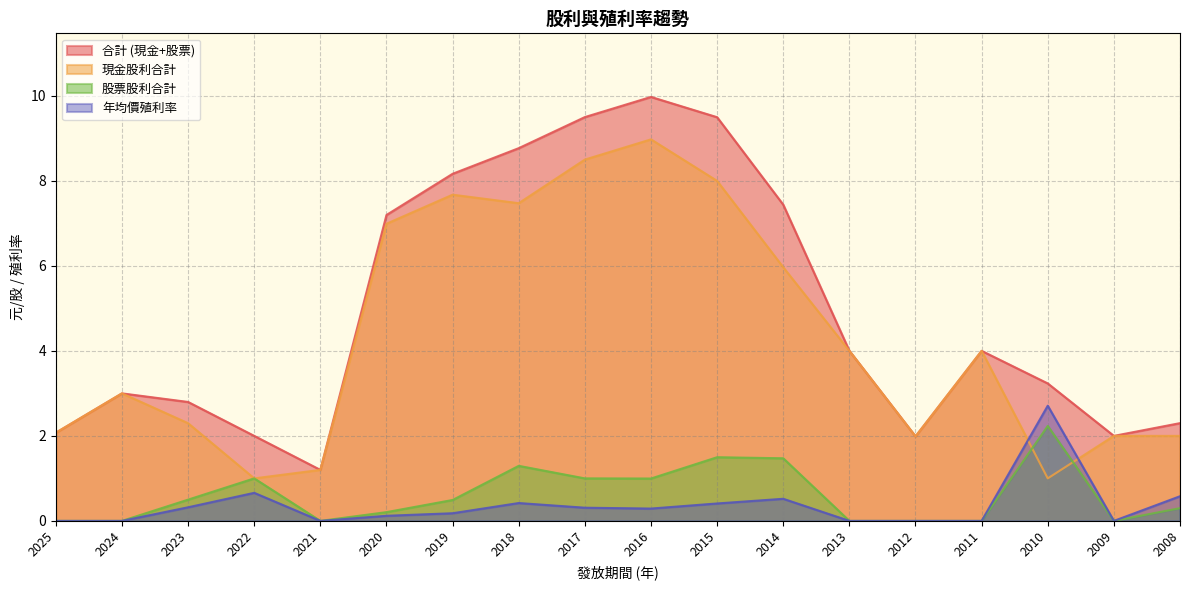

True or false: 現金股利合計 has more than 2 interior local peaks.

True